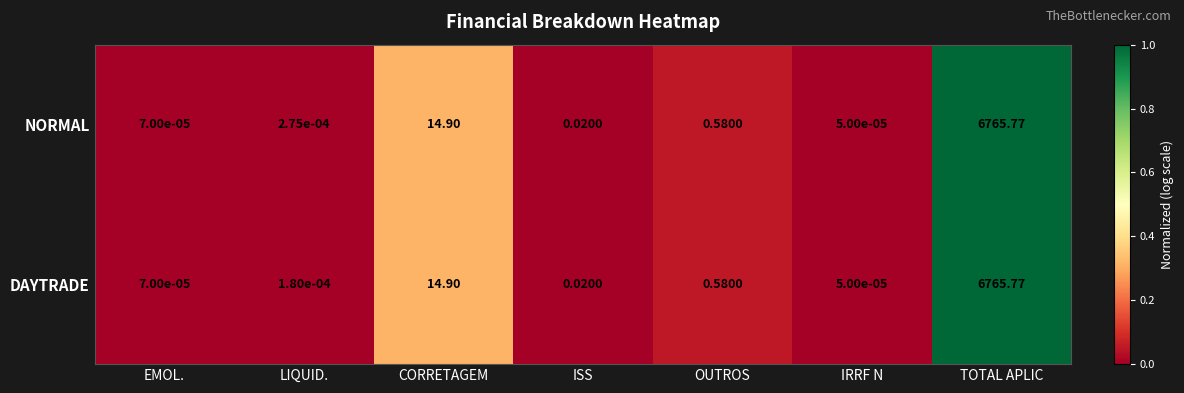

At which category does the chart reach its minimum across all series?

IRRF N